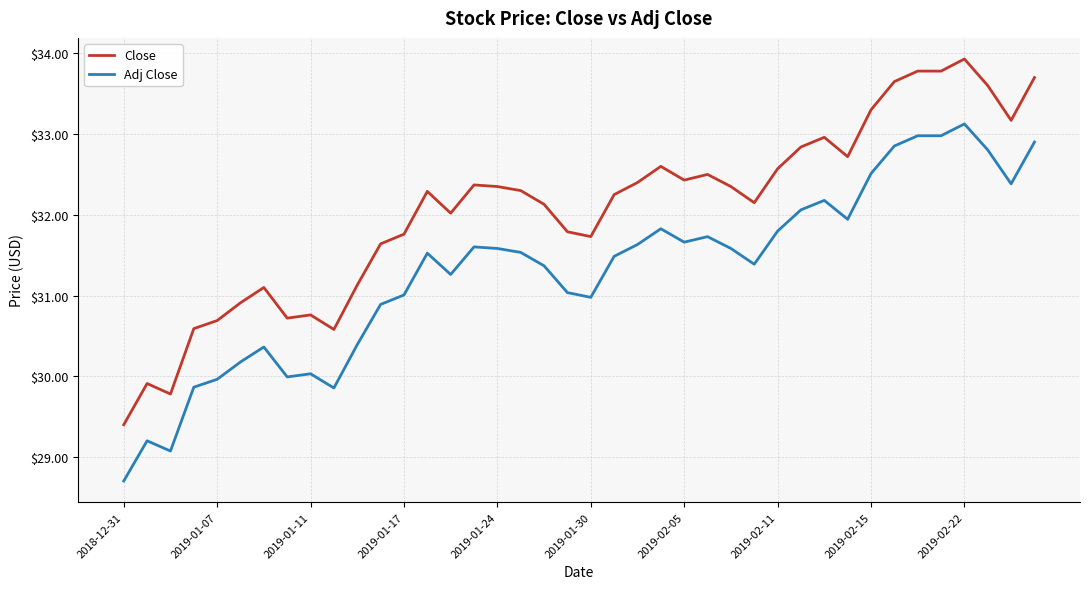

What is the difference between the maximum and minimum values in the Close series?

4.5